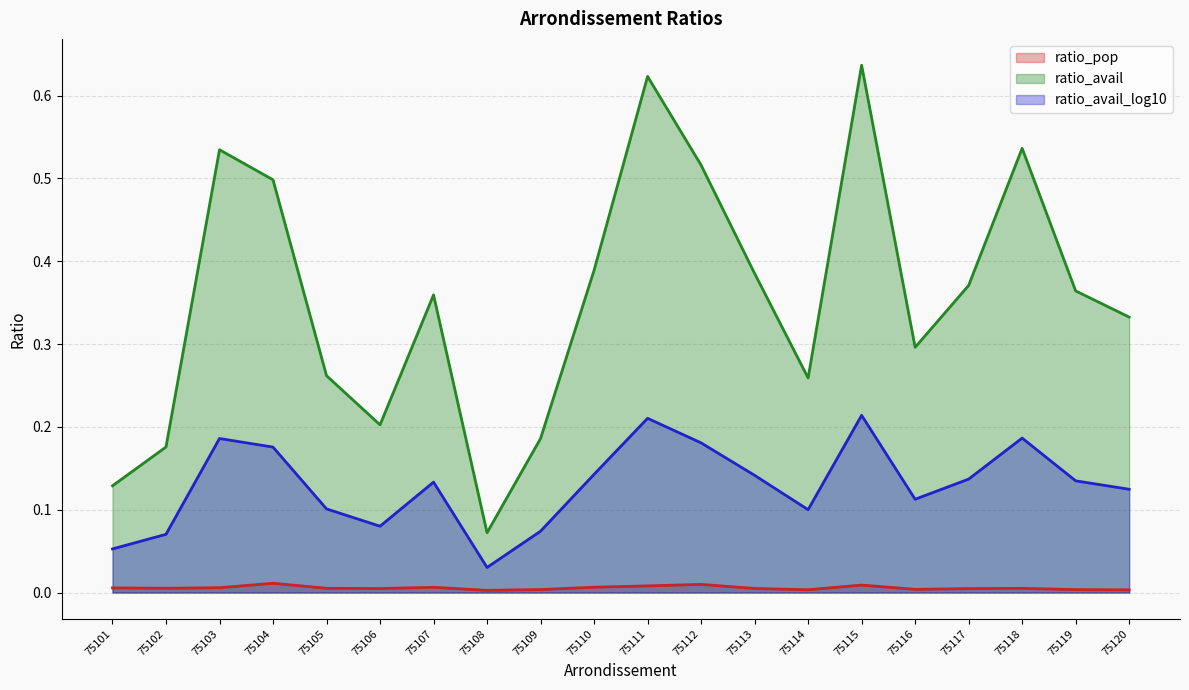

What is the sum of all ratio_avail values?

7.1